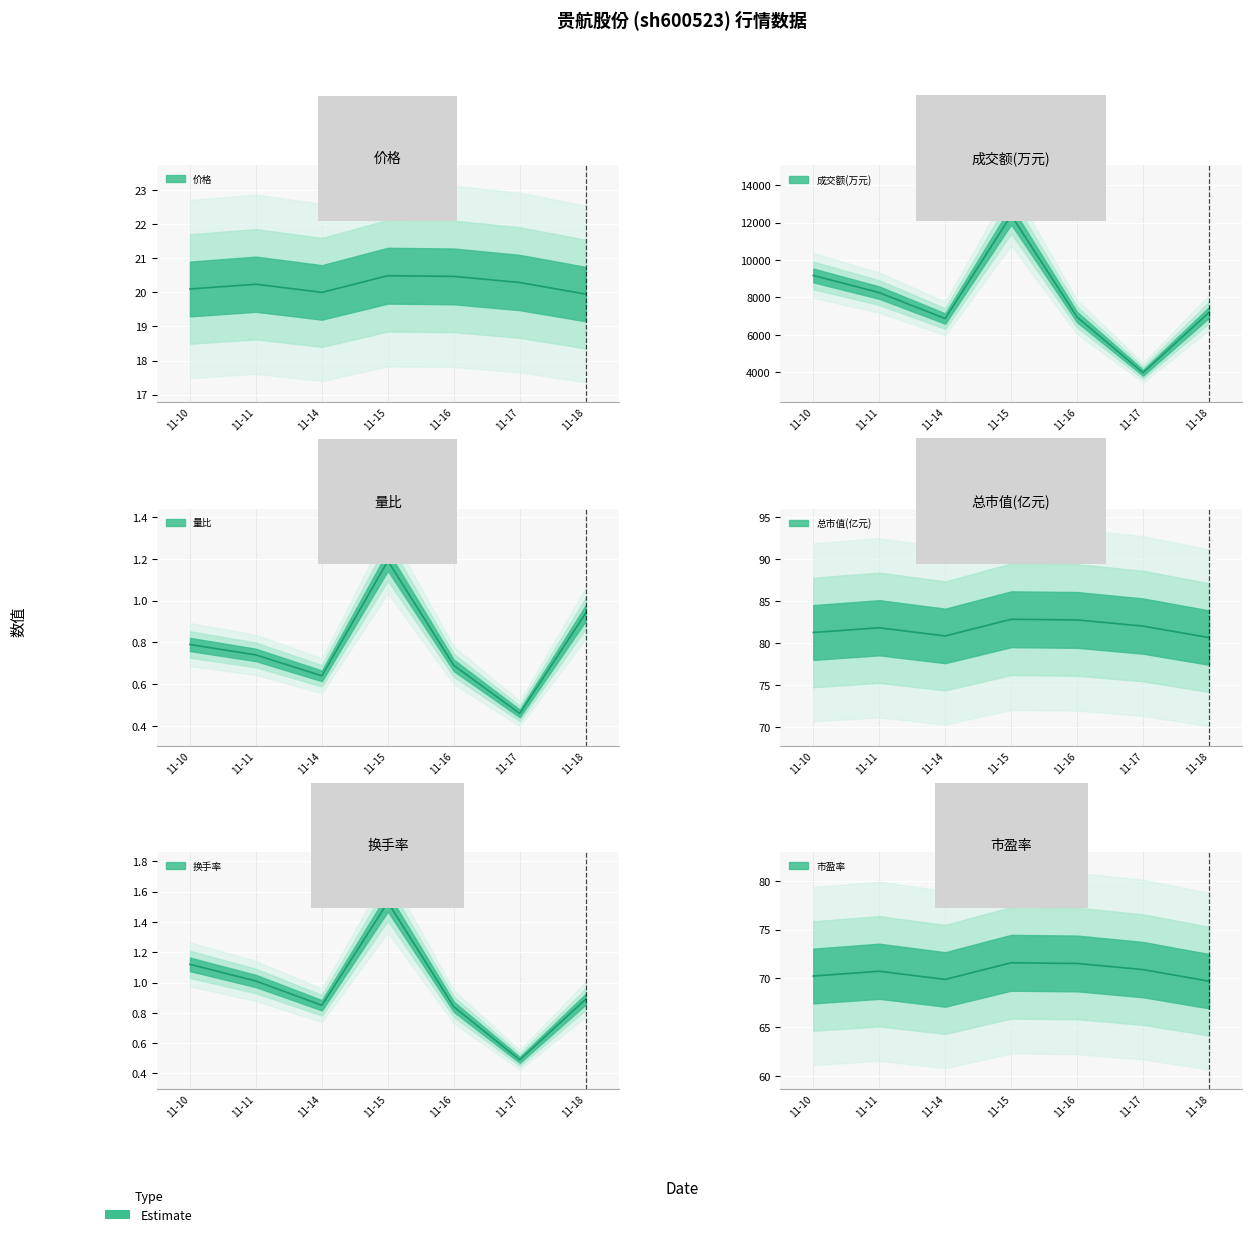

Where is the first local maximum for 总市值(亿元)?

2022-11-11